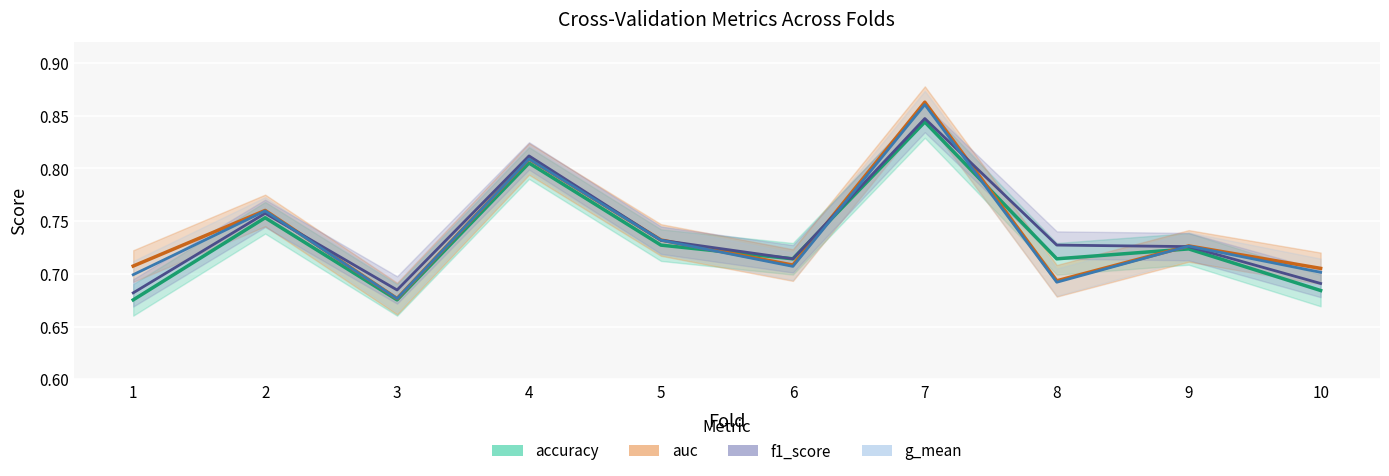

True or false: f1_score and accuracy cross at least once.

False